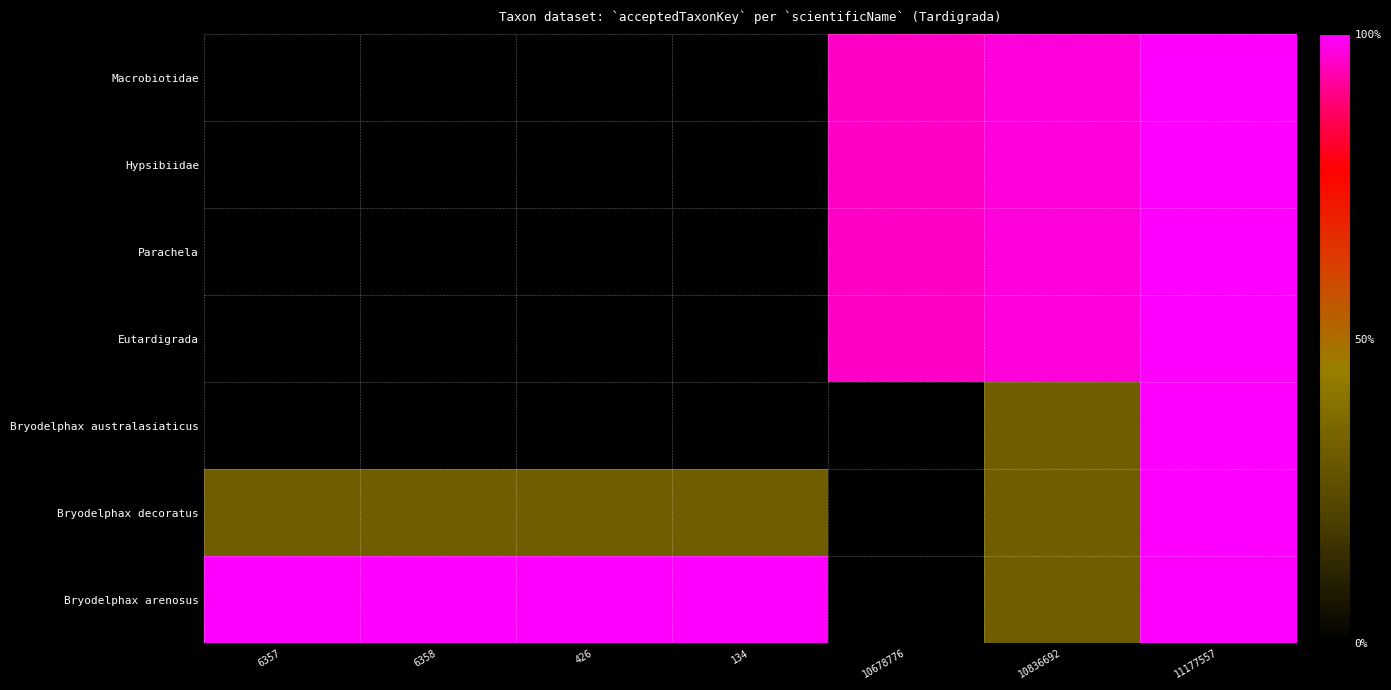

Rank the series by their maximum value, from highest to lowest.

Macrobiotidae, Hypsibiidae, Parachela, Eutardigrada, Bryodelphax australasiaticus, Bryodelphax decoratus, Bryodelphax arenosus